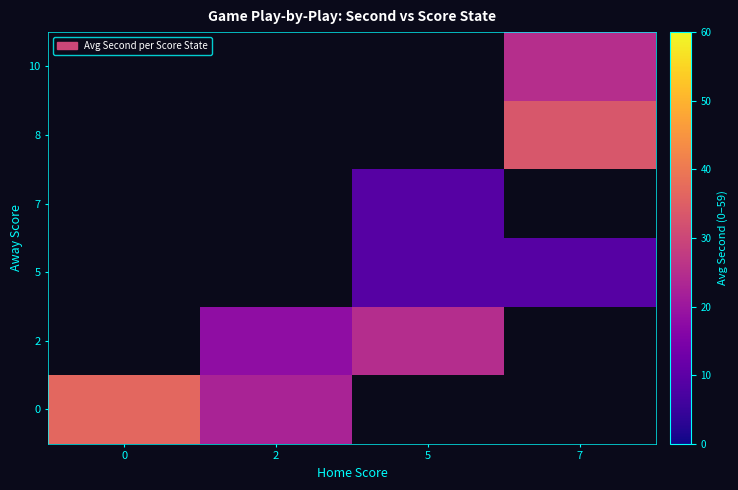

At how many categories does at least one series exceed 13?

4